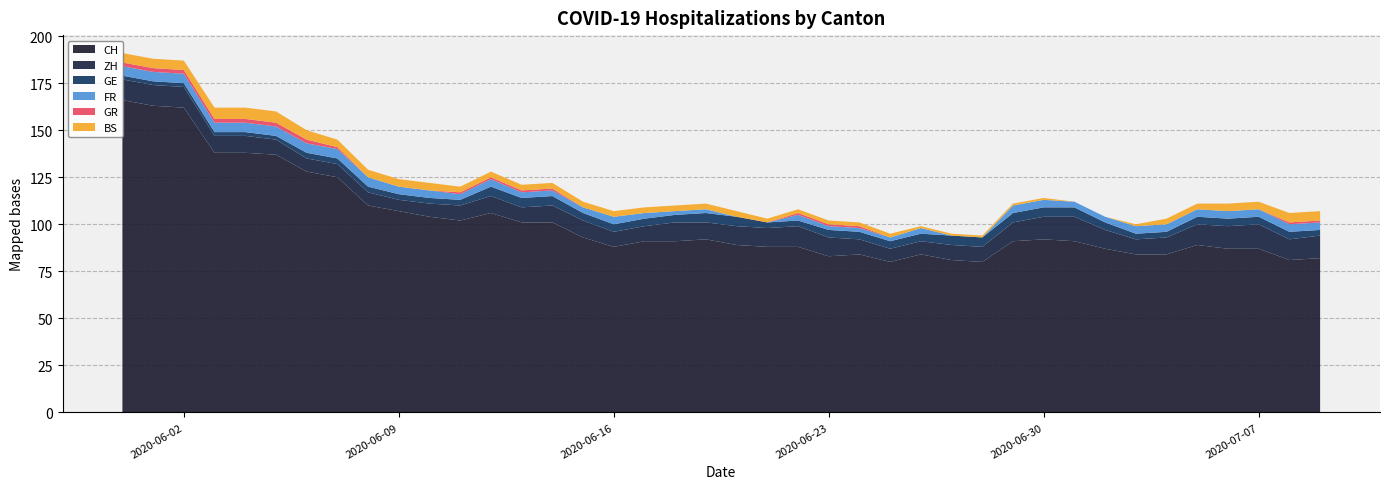

Reading right to left, what are all the values shown in this chart?

CH: 2020-07-09=82	2020-07-08=81	2020-07-07=87	2020-07-06=87	2020-07-05=89	2020-07-04=84	2020-07-03=84	2020-07-02=87	2020-07-01=91	2020-06-30=92	2020-06-29=91	2020-06-28=80	2020-06-27=81	2020-06-26=84	2020-06-25=80	2020-06-24=84	2020-06-23=83	2020-06-22=88	2020-06-21=88	2020-06-20=89	2020-06-19=92	2020-06-18=91	2020-06-17=91	2020-06-16=88	2020-06-15=93	2020-06-14=101	2020-06-13=101	2020-06-12=106	2020-06-11=102	2020-06-10=104	2020-06-09=107	2020-06-08=110	2020-06-07=125	2020-06-06=128	2020-06-05=137	2020-06-04=138	2020-06-03=138	2020-06-02=162	2020-06-01=163	2020-05-31=166
ZH: 2020-07-09=12	2020-07-08=11	2020-07-07=13	2020-07-06=12	2020-07-05=11	2020-07-04=9	2020-07-03=8	2020-07-02=10	2020-07-01=13	2020-06-30=12	2020-06-29=10	2020-06-28=8	2020-06-27=8	2020-06-26=7	2020-06-25=7	2020-06-24=8	2020-06-23=10	2020-06-22=11	2020-06-21=10	2020-06-20=10	2020-06-19=9	2020-06-18=10	2020-06-17=8	2020-06-16=8	2020-06-15=9	2020-06-14=9	2020-06-13=8	2020-06-12=9	2020-06-11=8	2020-06-10=7	2020-06-09=6	2020-06-08=7	2020-06-07=7	2020-06-06=7	2020-06-05=8	2020-06-04=9	2020-06-03=9	2020-06-02=11	2020-06-01=11	2020-05-31=11
GE: 2020-07-09=3	2020-07-08=4	2020-07-07=4	2020-07-06=4	2020-07-05=4	2020-07-04=3	2020-07-03=3	2020-07-02=4	2020-07-01=5	2020-06-30=5	2020-06-29=5	2020-06-28=5	2020-06-27=5	2020-06-26=4	2020-06-25=4	2020-06-24=4	2020-06-23=4	2020-06-22=3	2020-06-21=3	2020-06-20=5	2020-06-19=5	2020-06-18=4	2020-06-17=4	2020-06-16=4	2020-06-15=4	2020-06-14=5	2020-06-13=5	2020-06-12=5	2020-06-11=3	2020-06-10=3	2020-06-09=3	2020-06-08=3	2020-06-07=3	2020-06-06=3	2020-06-05=2	2020-06-04=2	2020-06-03=2	2020-06-02=2	2020-06-01=2	2020-05-31=2
FR: 2020-07-09=4	2020-07-08=4	2020-07-07=4	2020-07-06=4	2020-07-05=4	2020-07-04=4	2020-07-03=4	2020-07-02=3	2020-07-01=3	2020-06-30=4	2020-06-29=4	2020-06-28=0	2020-06-27=0	2020-06-26=3	2020-06-25=2	2020-06-24=2	2020-06-23=2	2020-06-22=3	2020-06-21=0	2020-06-20=0	2020-06-19=2	2020-06-18=2	2020-06-17=3	2020-06-16=4	2020-06-15=3	2020-06-14=3	2020-06-13=3	2020-06-12=4	2020-06-11=3	2020-06-10=4	2020-06-09=4	2020-06-08=5	2020-06-07=5	2020-06-06=5	2020-06-05=5	2020-06-04=5	2020-06-03=5	2020-06-02=5	2020-06-01=5	2020-05-31=5
GR: 2020-07-09=1	2020-07-08=1	2020-07-07=0	2020-07-06=0	2020-07-05=0	2020-07-04=0	2020-07-03=0	2020-07-02=0	2020-07-01=0	2020-06-30=0	2020-06-29=0	2020-06-28=0	2020-06-27=0	2020-06-26=0	2020-06-25=0	2020-06-24=1	2020-06-23=1	2020-06-22=1	2020-06-21=0	2020-06-20=0	2020-06-19=0	2020-06-18=0	2020-06-17=0	2020-06-16=0	2020-06-15=0	2020-06-14=1	2020-06-13=1	2020-06-12=1	2020-06-11=1	2020-06-10=0	2020-06-09=0	2020-06-08=0	2020-06-07=1	2020-06-06=2	2020-06-05=2	2020-06-04=2	2020-06-03=2	2020-06-02=2	2020-06-01=2	2020-05-31=2
BS: 2020-07-09=5	2020-07-08=5	2020-07-07=4	2020-07-06=4	2020-07-05=3	2020-07-04=3	2020-07-03=1	2020-07-02=0	2020-07-01=0	2020-06-30=1	2020-06-29=1	2020-06-28=1	2020-06-27=1	2020-06-26=1	2020-06-25=2	2020-06-24=2	2020-06-23=2	2020-06-22=2	2020-06-21=2	2020-06-20=3	2020-06-19=3	2020-06-18=3	2020-06-17=3	2020-06-16=3	2020-06-15=3	2020-06-14=3	2020-06-13=3	2020-06-12=3	2020-06-11=3	2020-06-10=4	2020-06-09=4	2020-06-08=4	2020-06-07=4	2020-06-06=5	2020-06-05=6	2020-06-04=6	2020-06-03=6	2020-06-02=5	2020-06-01=5	2020-05-31=5